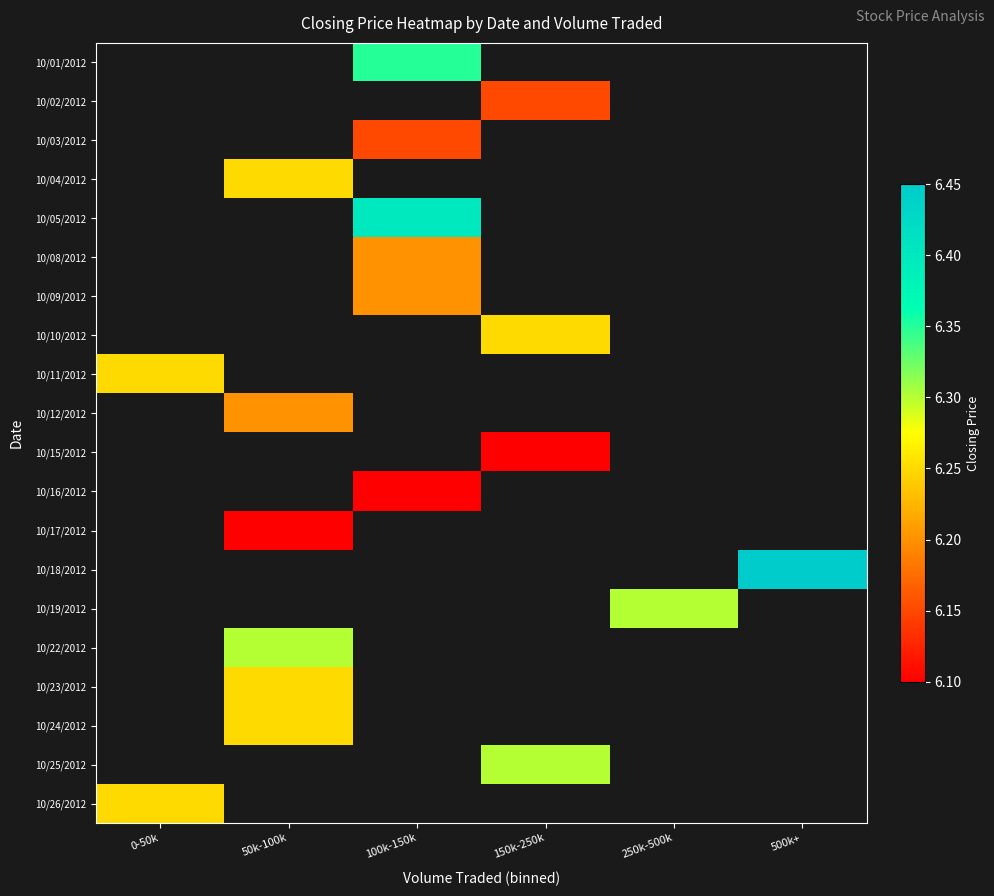

At which category does the chart reach its minimum across all series?

150k-250k